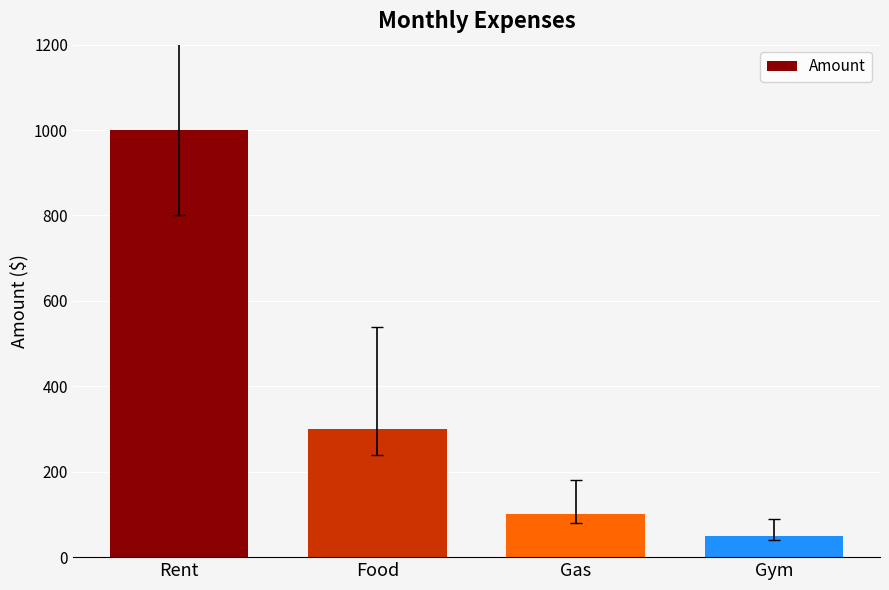

What is the difference between the values at Rent and Gym?

950